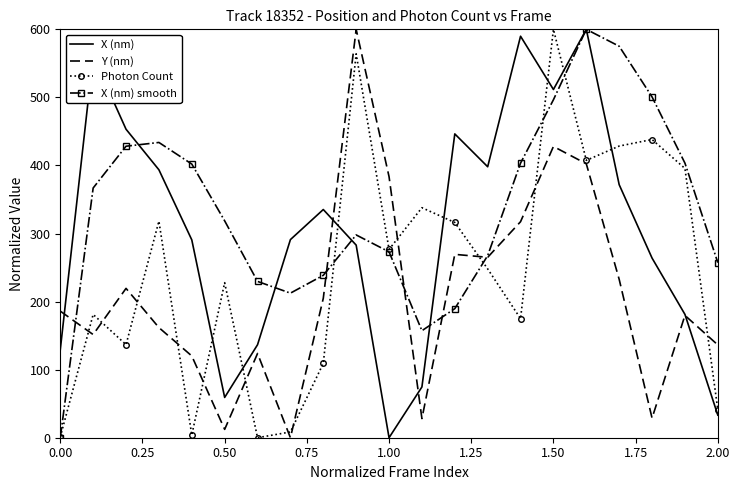

True or false: Photon Count and X (nm) smooth cross at least once.

True